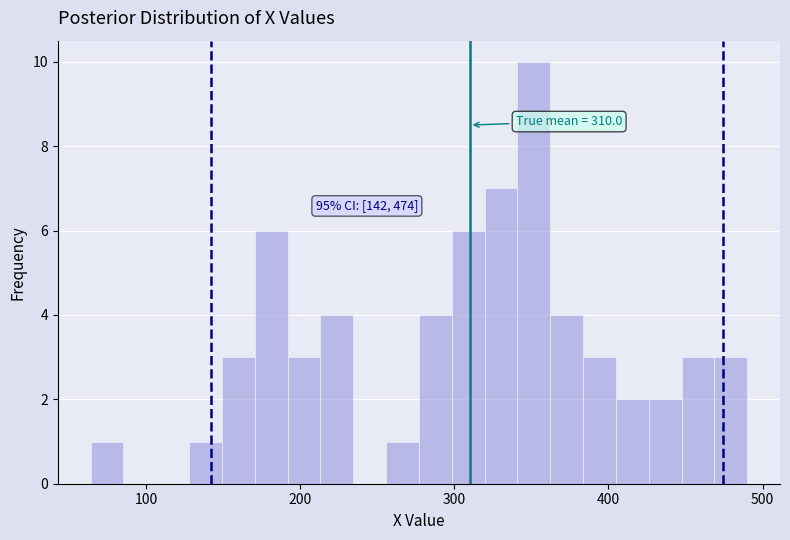

Around what value on the x-axis is the tallest bar? Give the approximate position of its centre, as read against the axis.

350